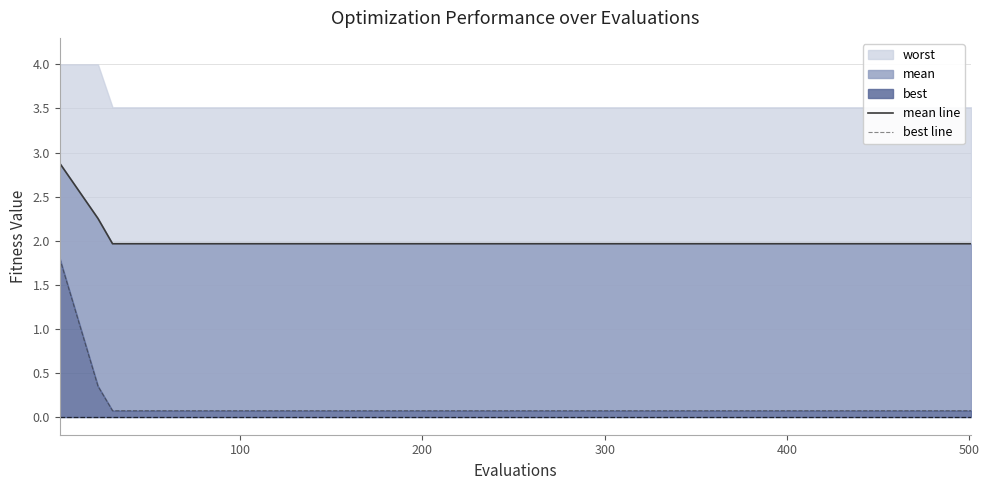

What is the average value of the mean line series?

2.0